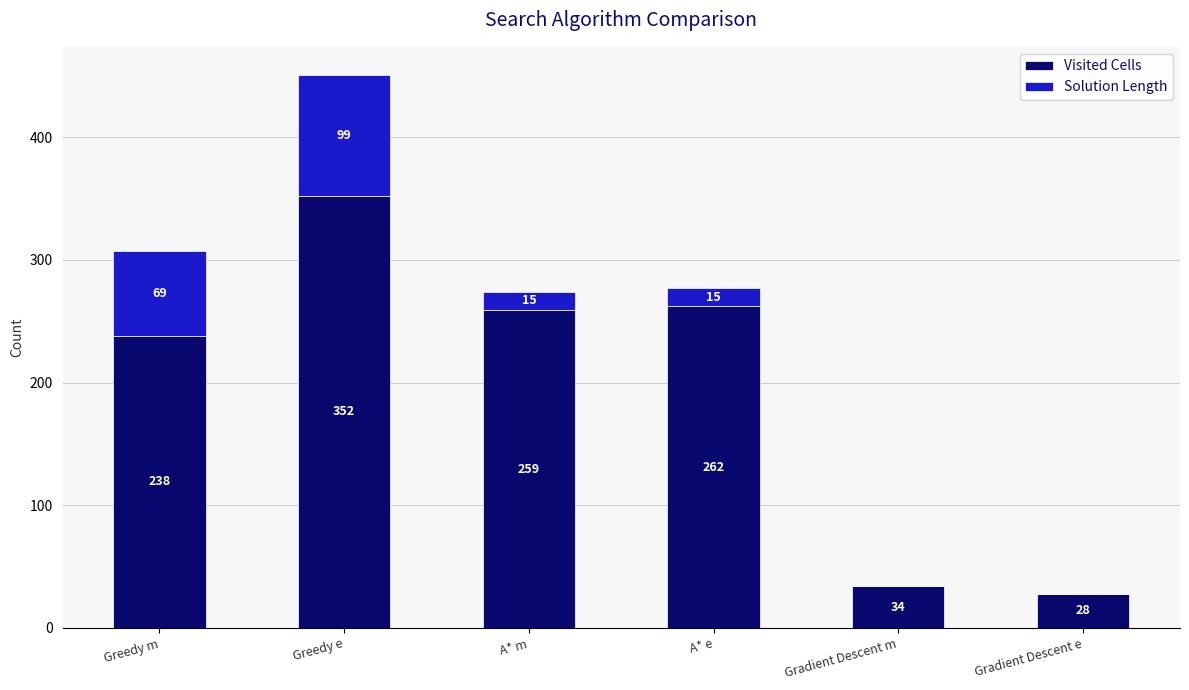

What is the highest value of the Visited Cells series?

352